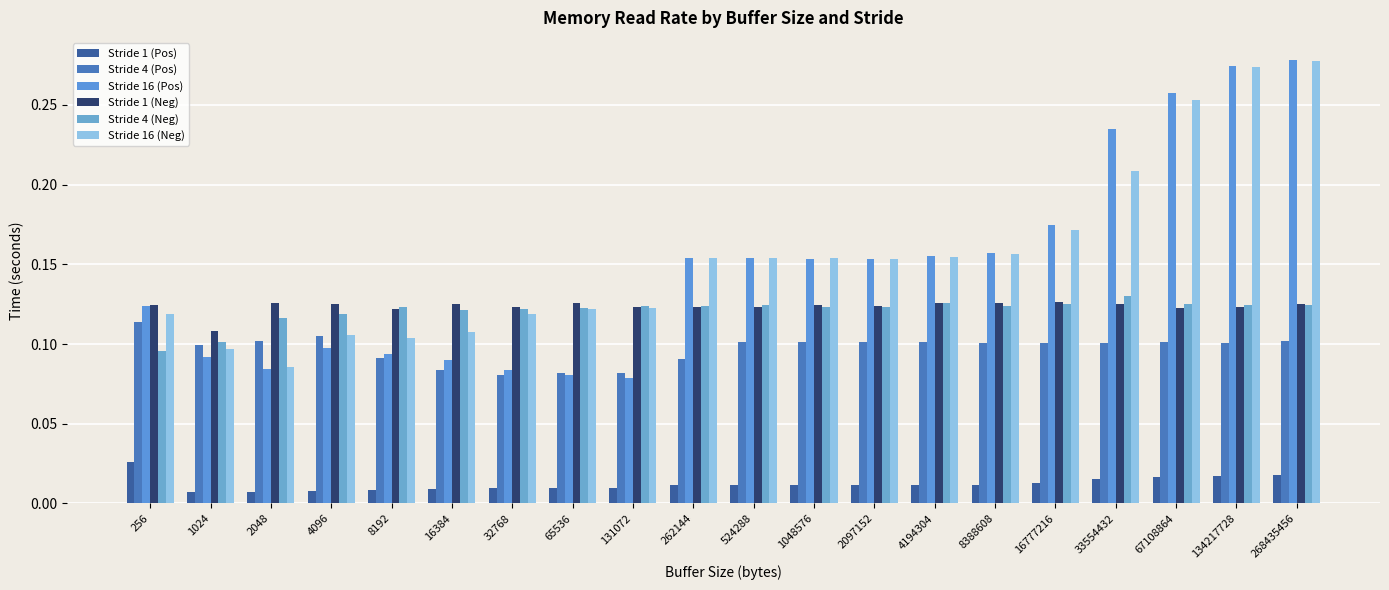

How many bars are there in each group?

6